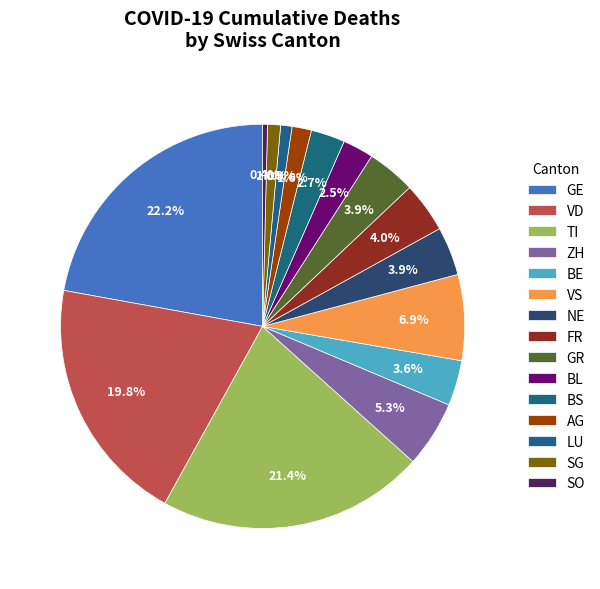

How many segments does this pie chart have?

15